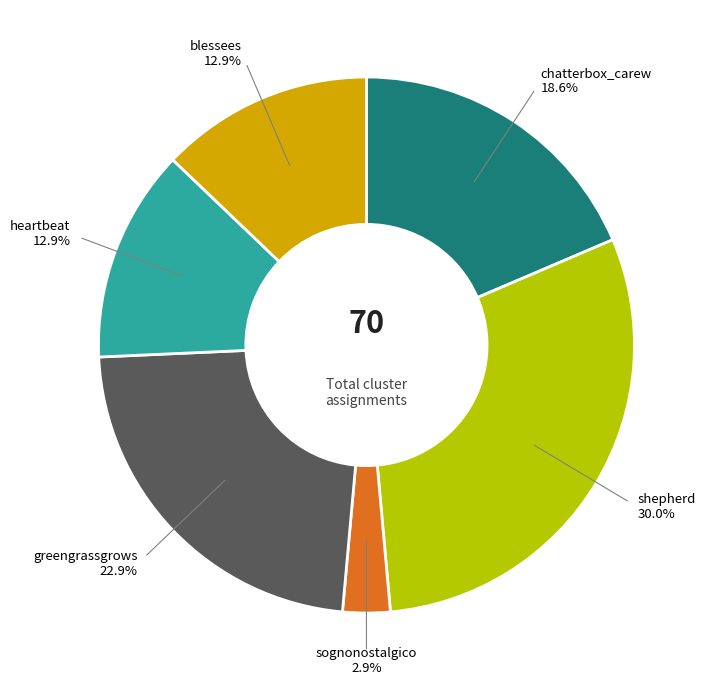

Count the number of slices in the pie.

6